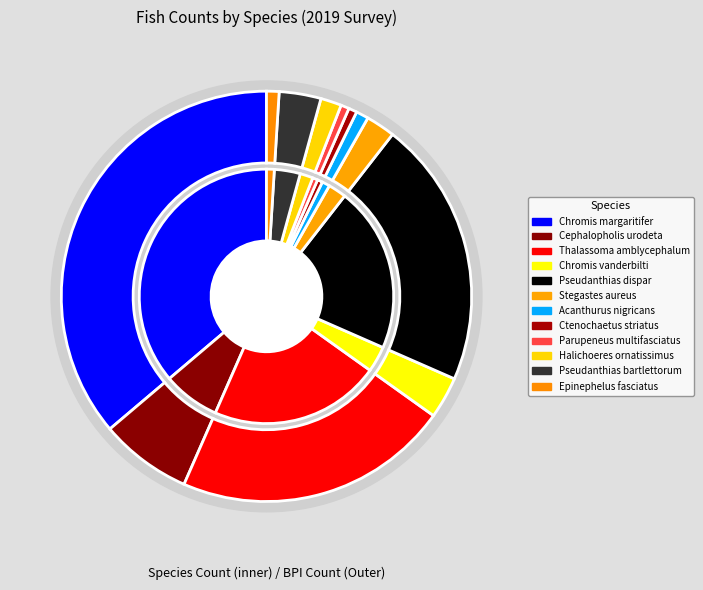

Is it true that Ctenochaetus striatus is 11% of the pie?

False